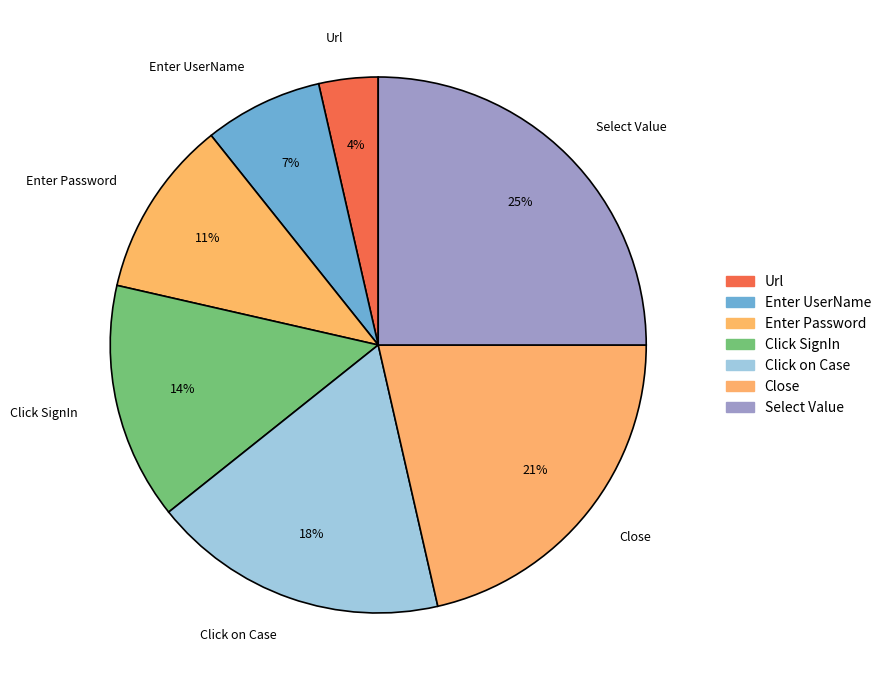

The Select Value slice represents 25% of the pie. True or false?

True